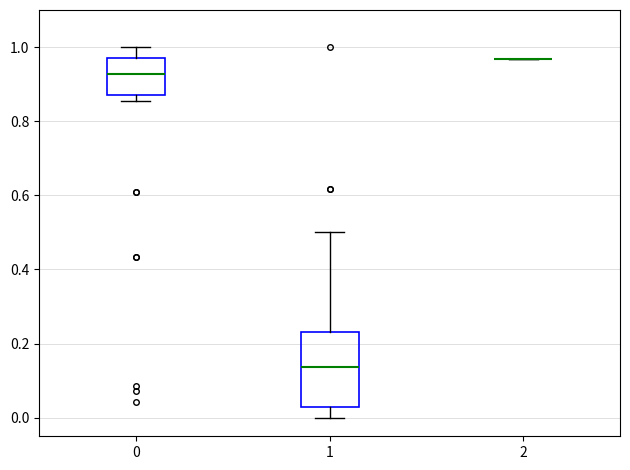

Reading left to right, transcribe this box plot: for each box, give where its median line is, the range the box spans, and where its two whiskers end, as read against the y-axis. The values are not printed on the chart, so give them approximately, as read against the axis.

0: median 0.92, box 0.86 to 0.98, whiskers 0.86 (just below the box's lower edge) to 1.00
1: median 0.14, box 0.02 to 0.24, whiskers 0.00 to 0.50
2: box collapsed to a line at 0.96, whiskers 0.96 to 0.96